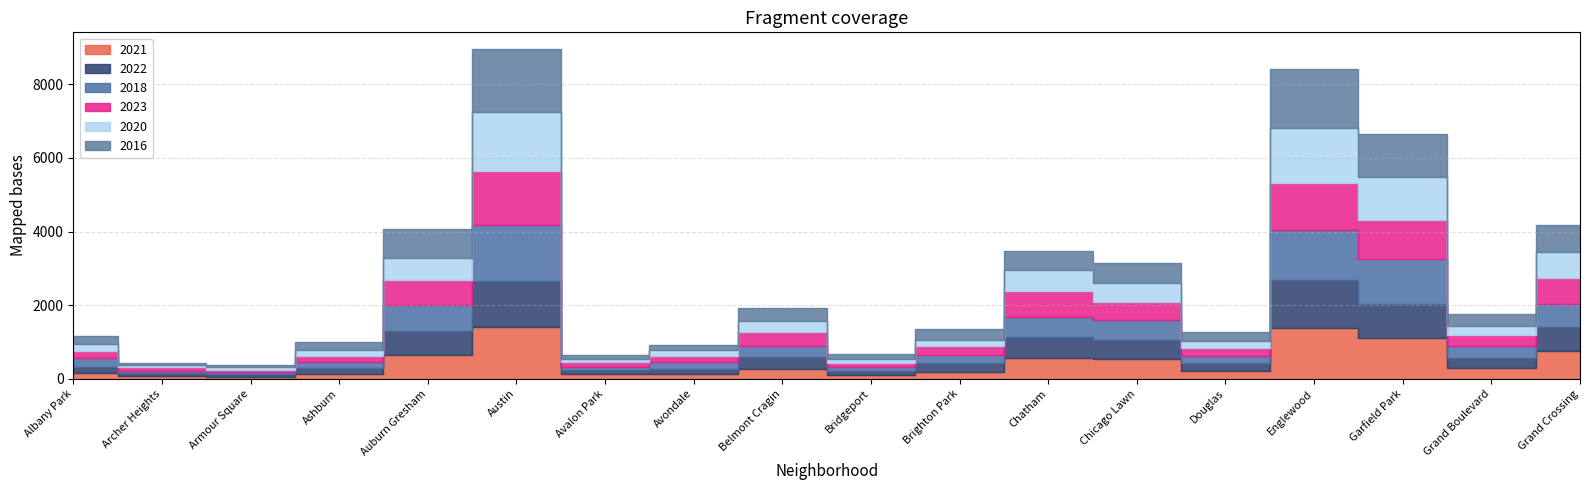

Between which two adjacent categories do 2020 and 2021 first intersect?

Albany Park and Archer Heights